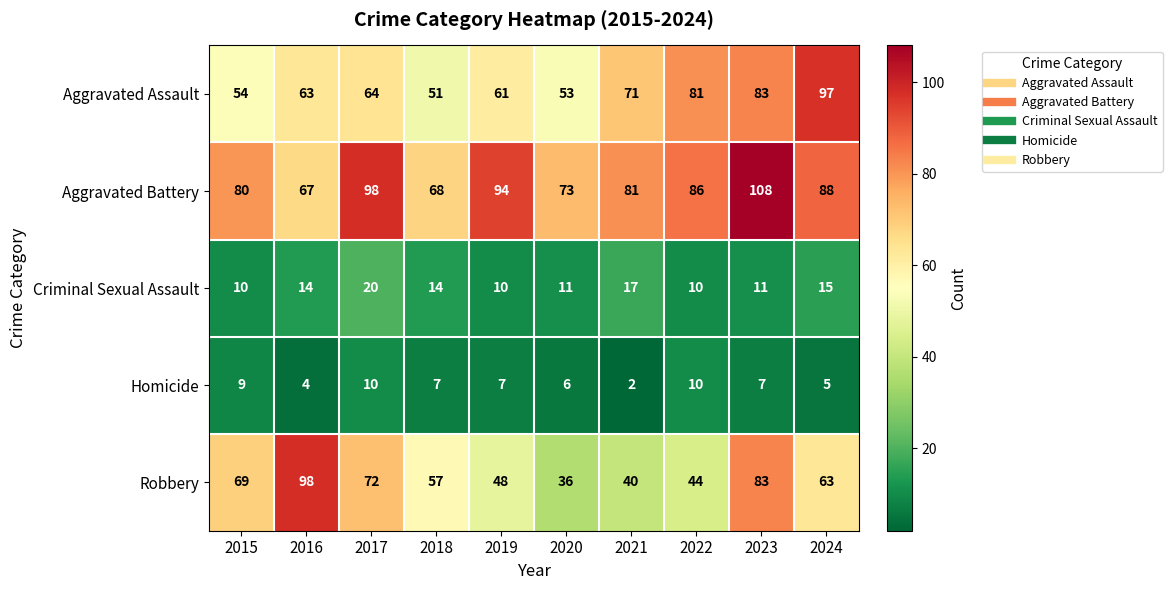

Count the Homicide values in the range 5 to 9.

6